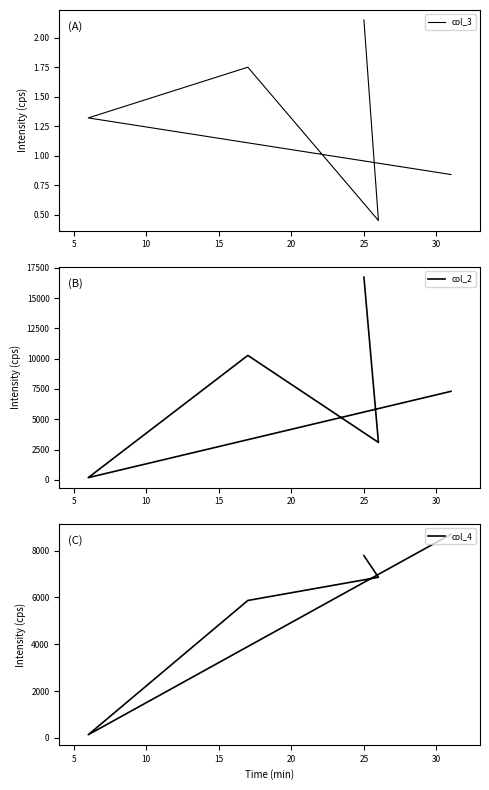

List the series in order of their peak value, highest first.

col_2, col_4, col_3